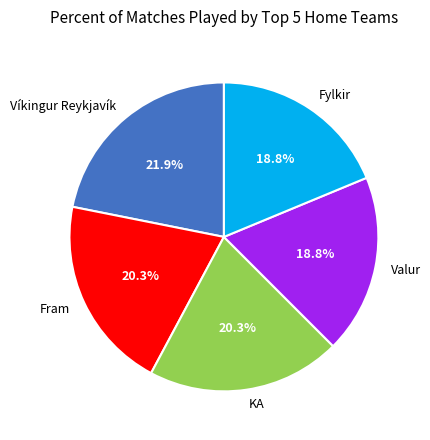

Is the sum of Fylkir and Fram greater than half?

No